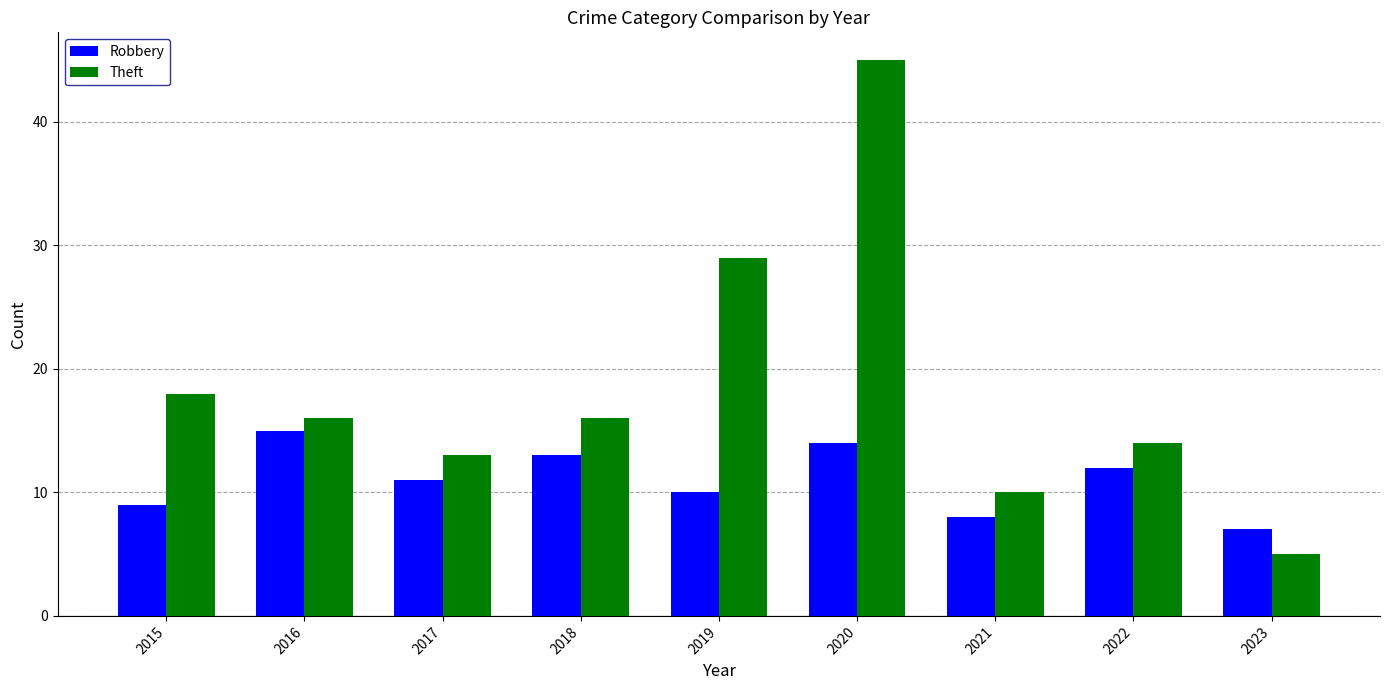

Are the bars horizontal?

No